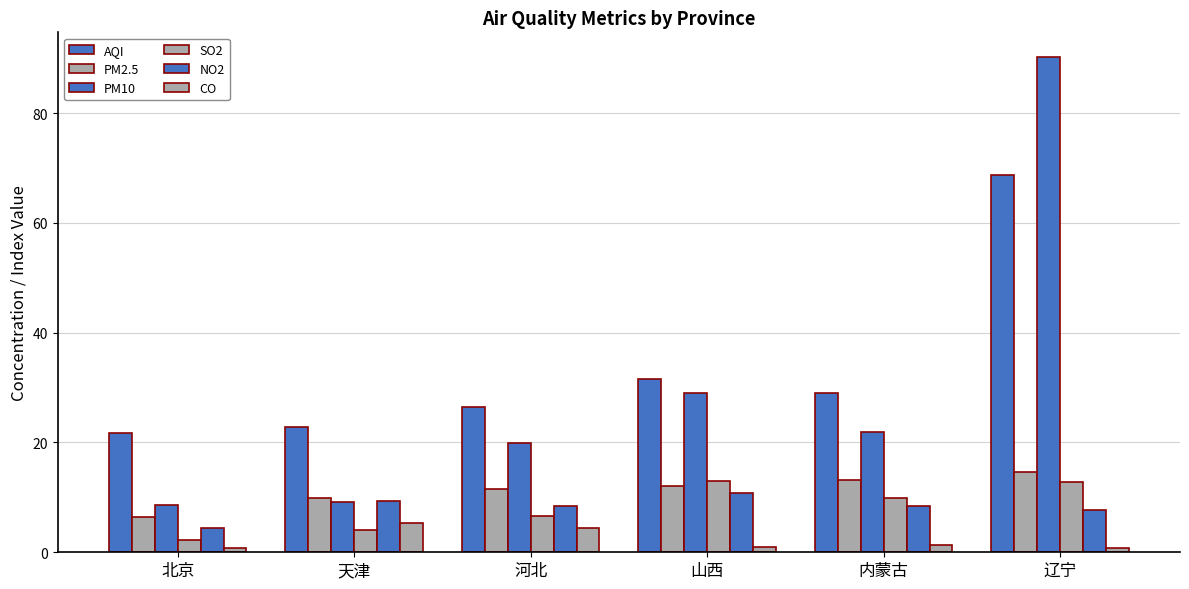

Count the number of categories in the chart.

6